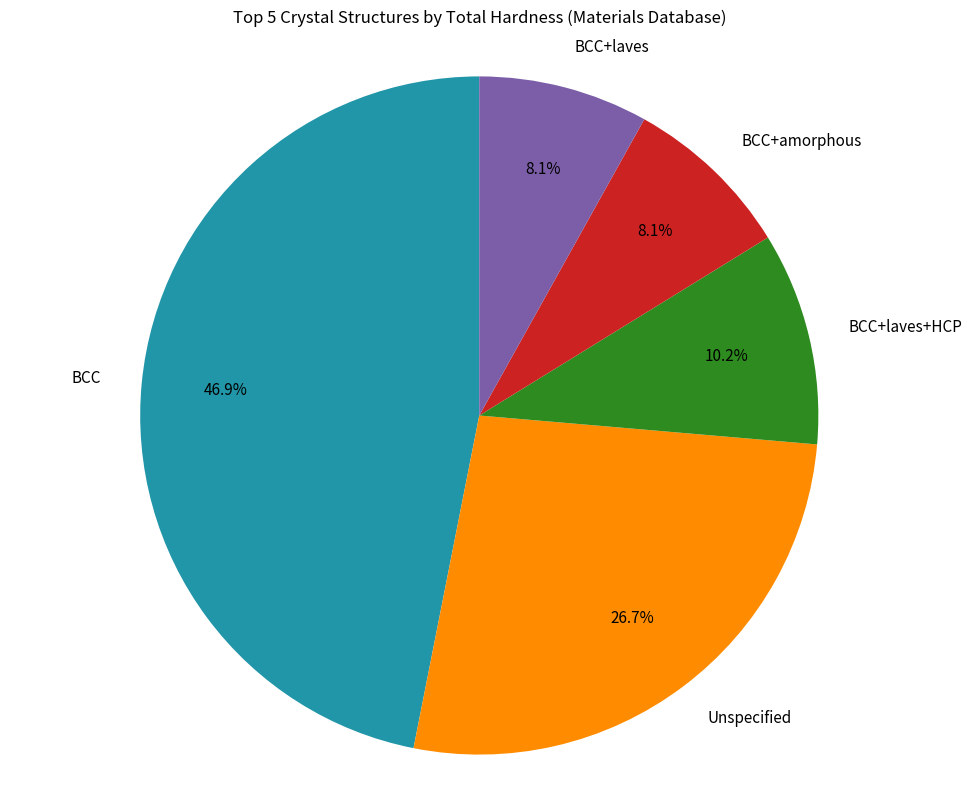

Between BCC+laves and BCC+laves+HCP, which is larger?

BCC+laves+HCP